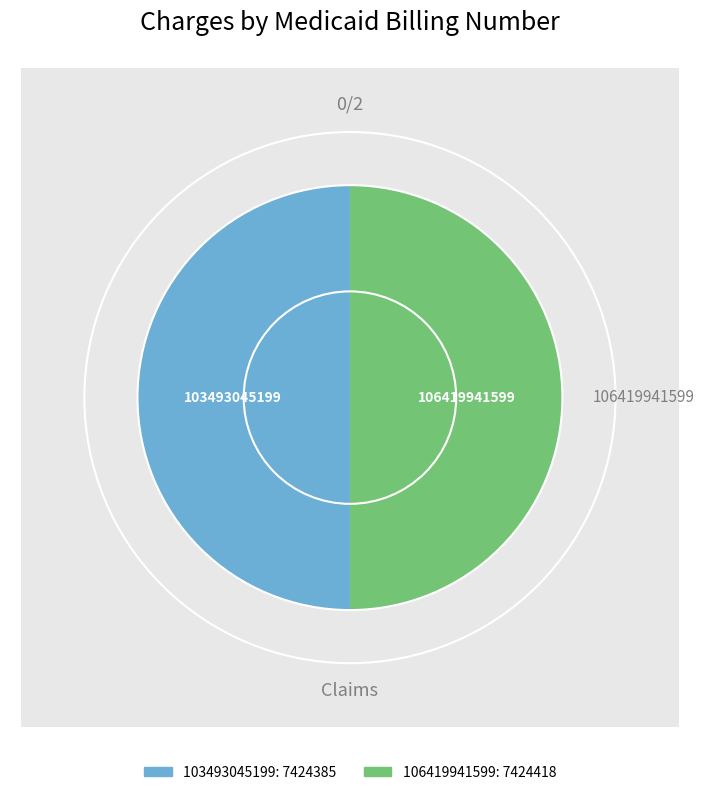

How many segments does this pie chart have?

2